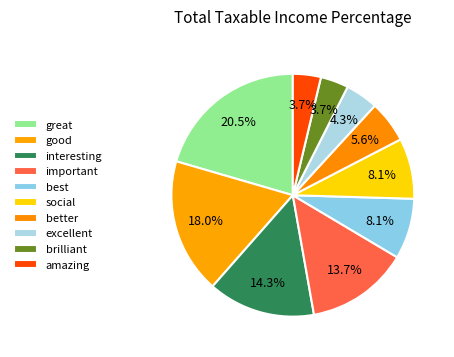

To the nearest percent, what is the combined percentage of interesting and good?

32%